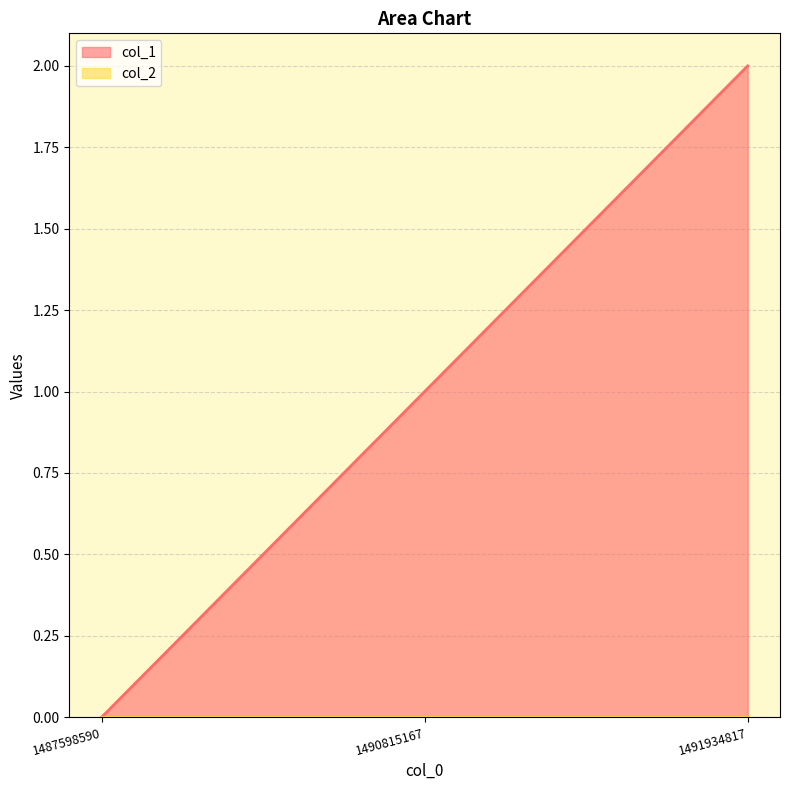

What is the change in value from 1490815167 to 1491934817?

+1